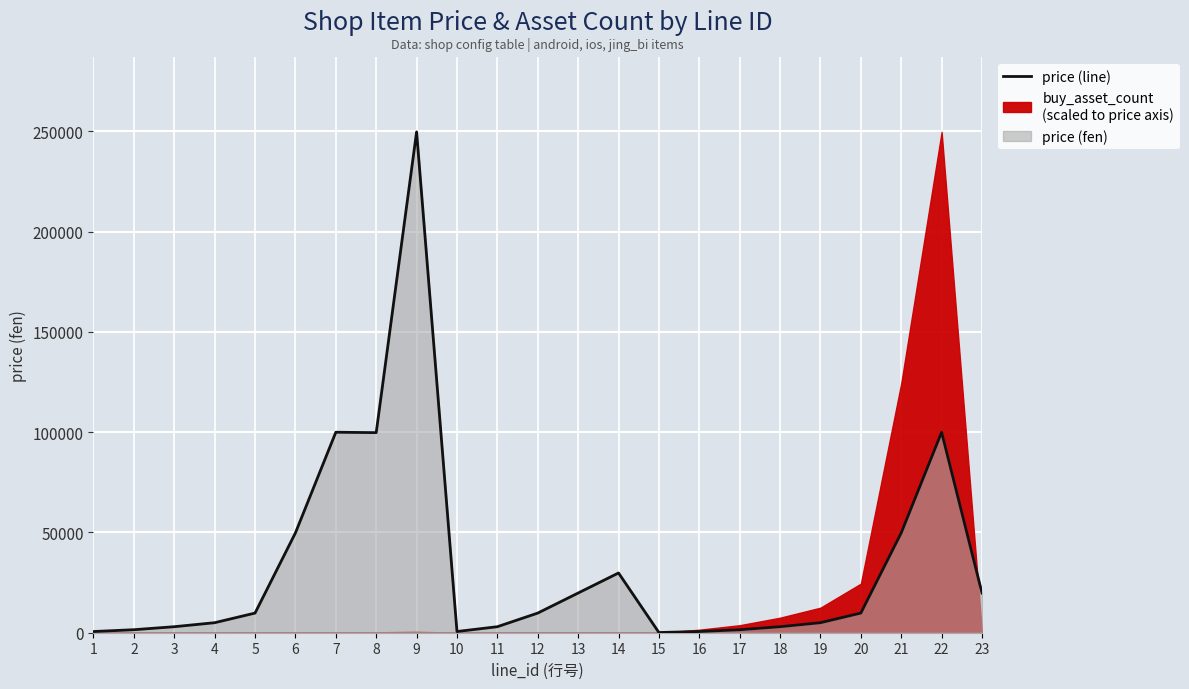

List the labels in order of value, largest first.

9, 7, 22, 8, 6, 21, 14, 13, 23, 5, 12, 20, 4, 19, 3, 11, 18, 2, 17, 1, 10, 16, 15